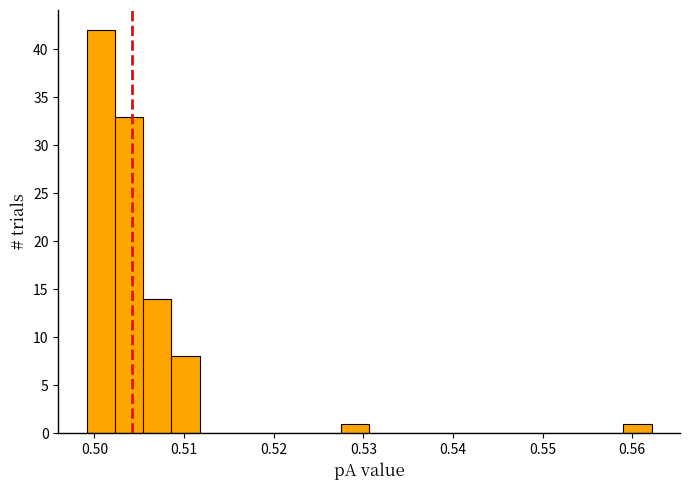

Around what value on the x-axis is the tallest bar? Give the approximate position of its centre, as read against the axis.

0.501